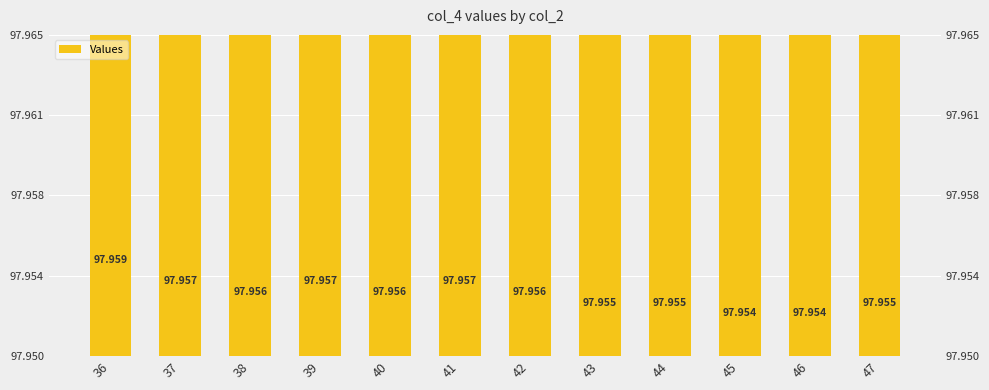

What is the average value?

98.0